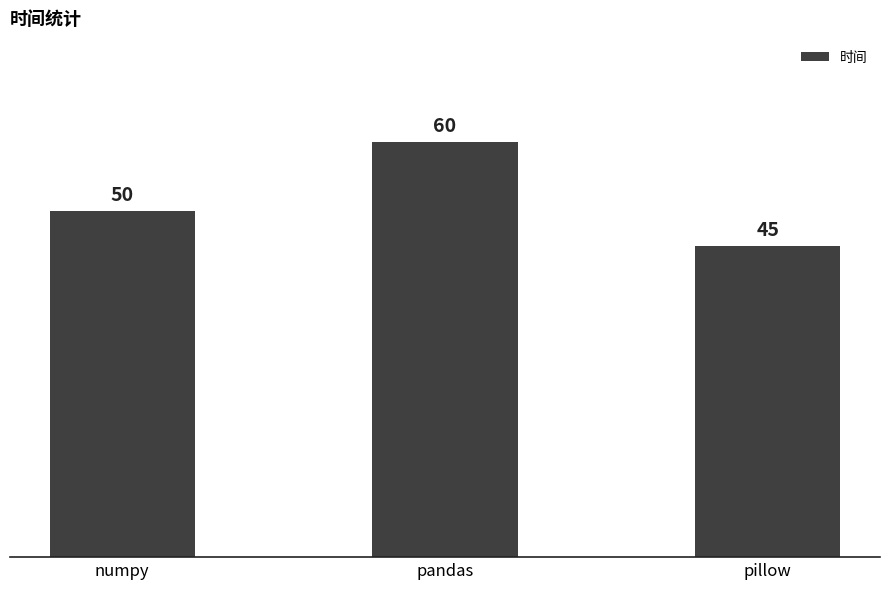

Rank the categories by value from highest to lowest.

pandas, numpy, pillow